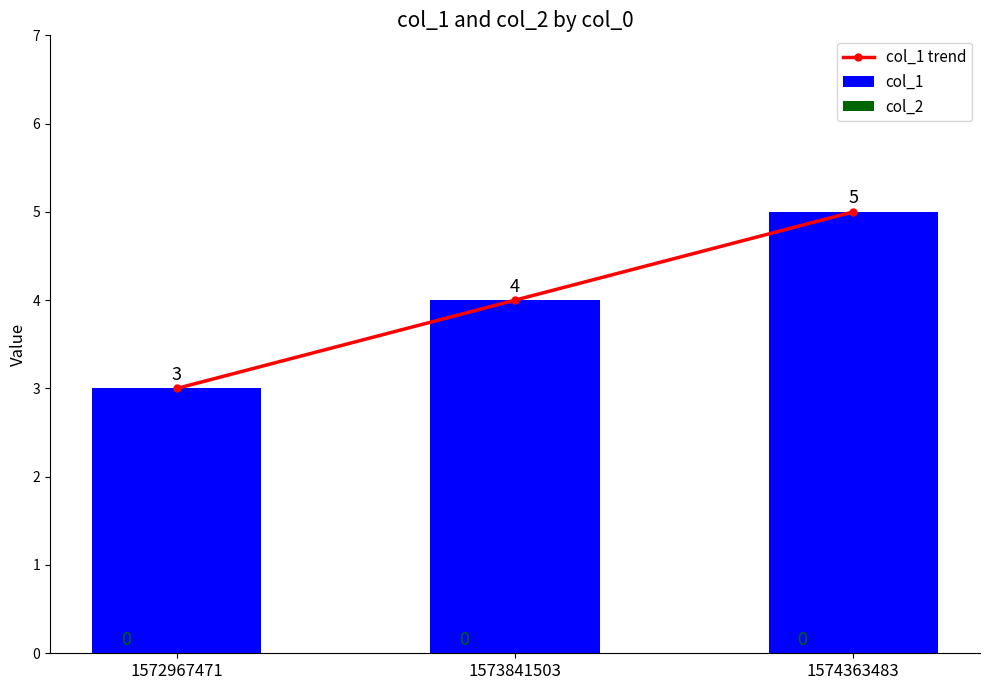

Rank the series by their maximum value, from highest to lowest.

col_1 trend, col_1, col_2